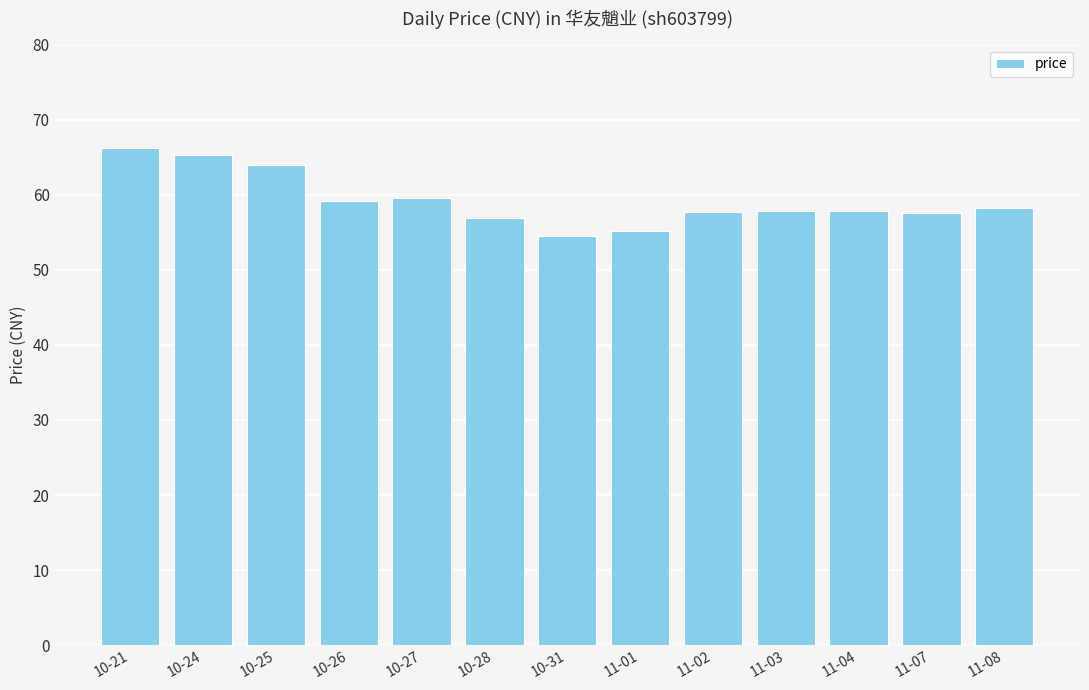

Are the bars horizontal?

No